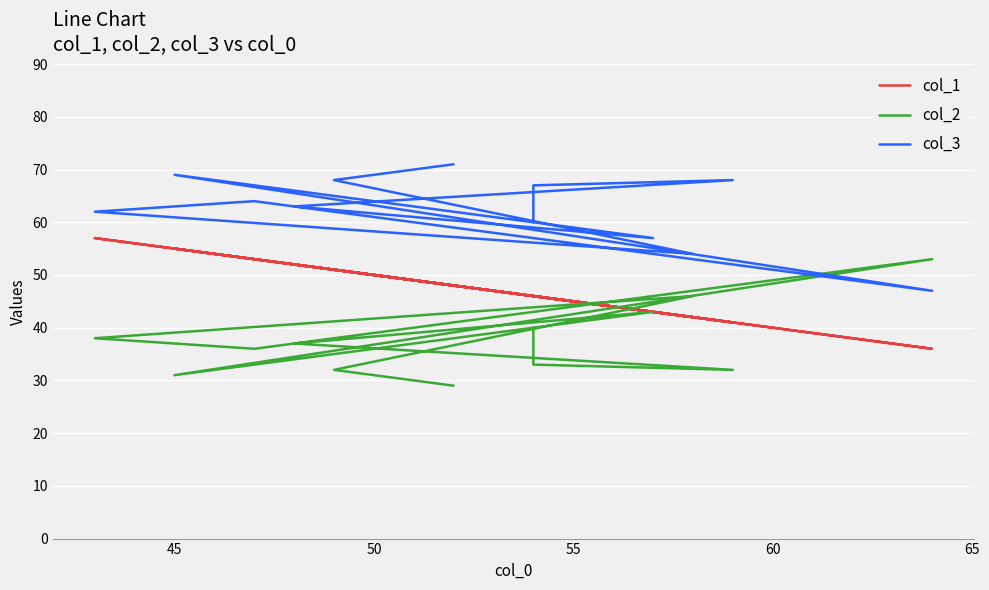

Is it true that col_1 equals 39 at 55?

False